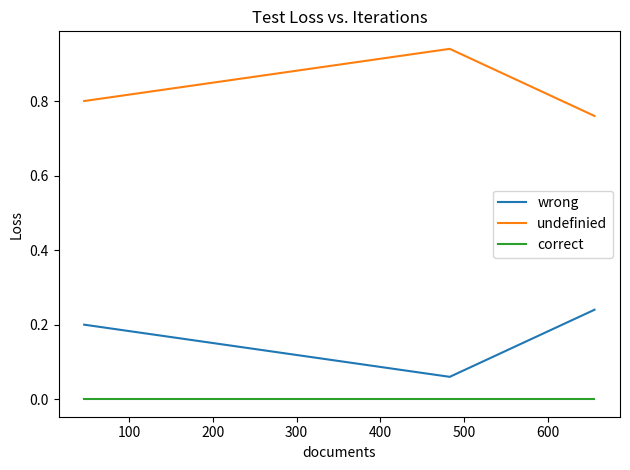

Which series has the widest spread of values?

wrong